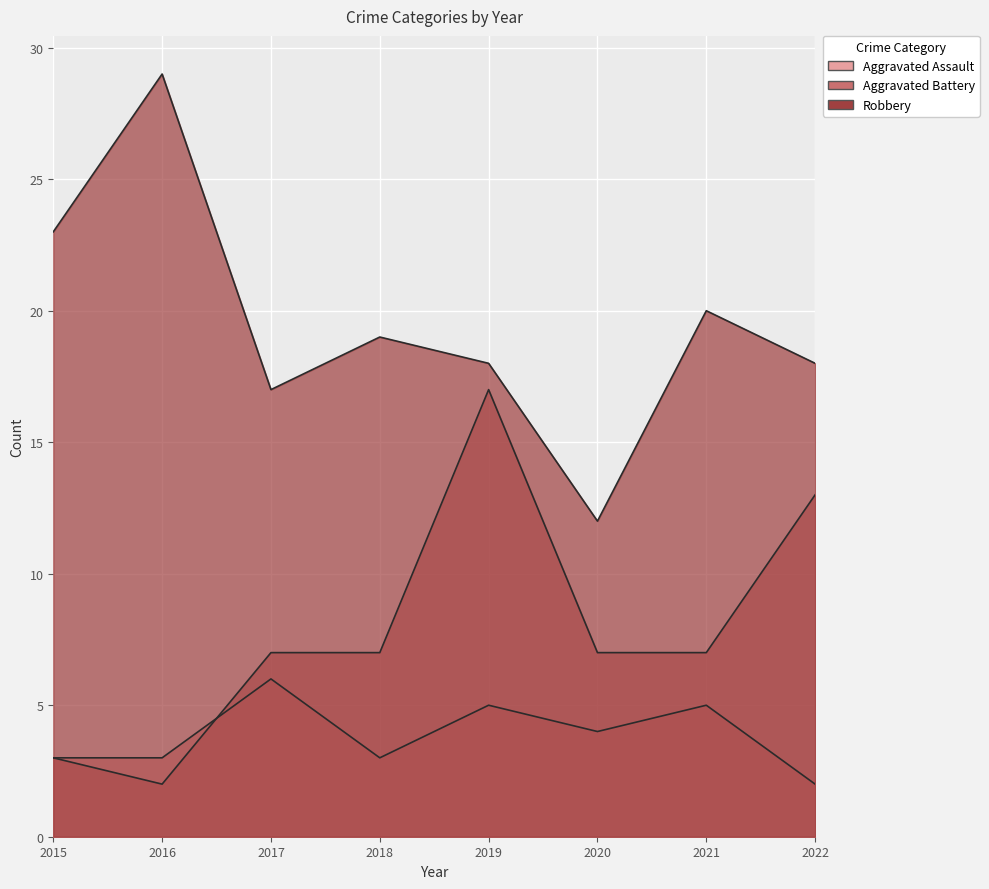

True or false: Aggravated Battery has a value of 2 at 2016.

True